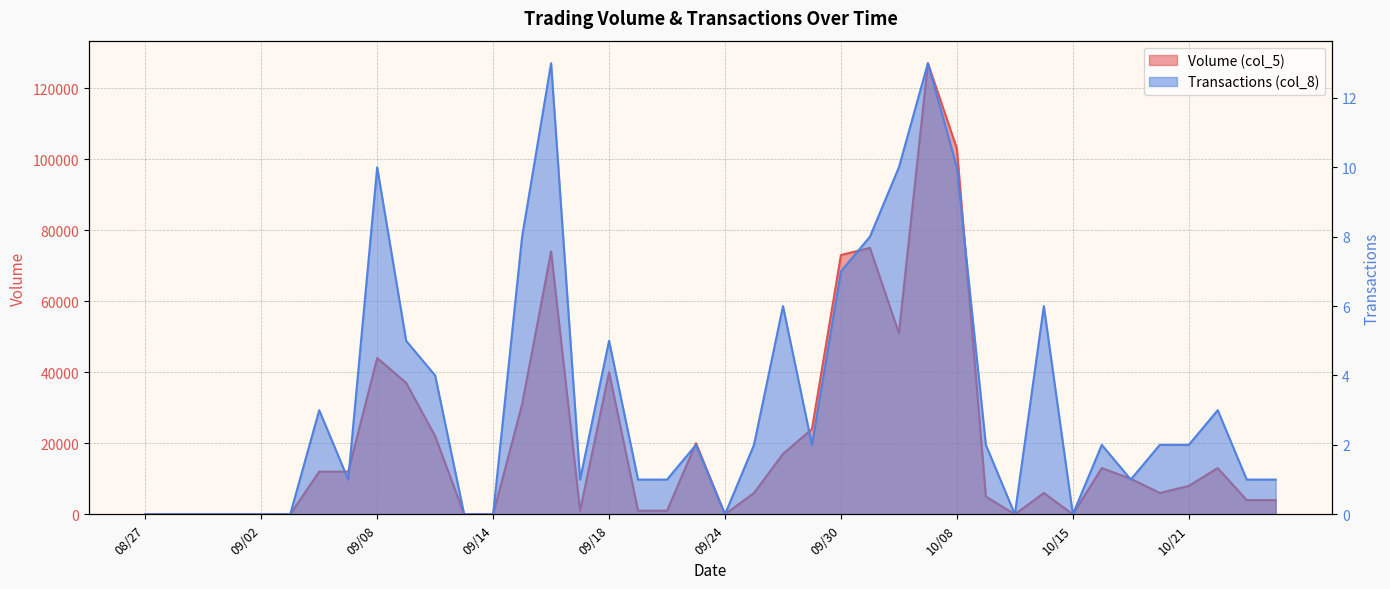

What is the label of the 11th point from the left?

09/10